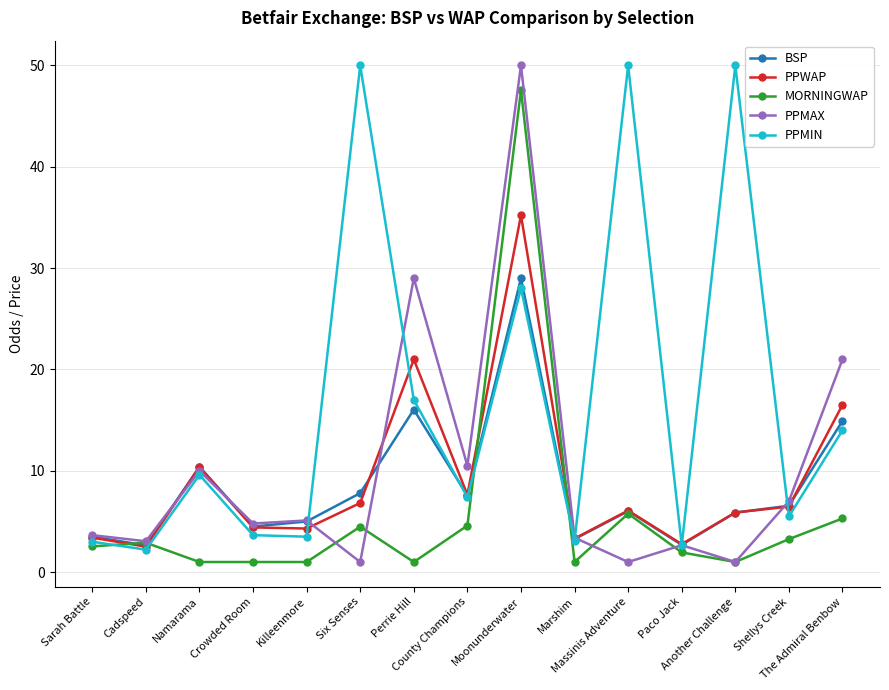

Which series ends up on top after the final intersection of BSP and MORNINGWAP?

BSP